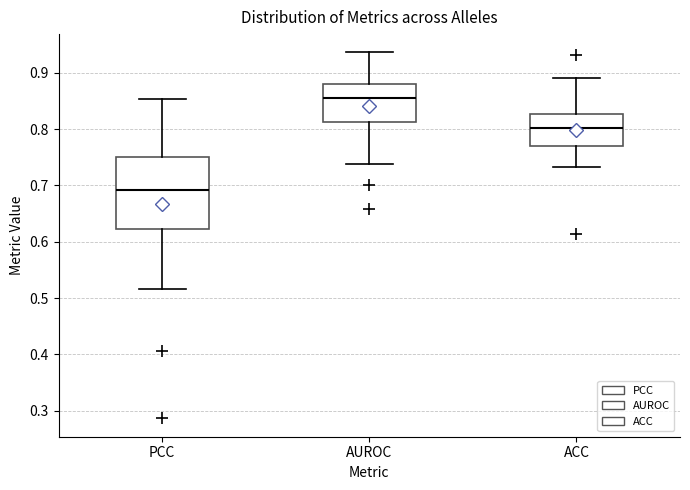

Reading left to right, read every box against the y-axis: the position of its median line, the range the box covers, and the ends of its whiskers. The values are not printed on the chart, so give them approximately, as read against the axis.

PCC: median 0.69, box 0.62 to 0.75, whiskers 0.52 to 0.85
AUROC: median 0.86, box 0.81 to 0.88, whiskers 0.74 to 0.94
ACC: median 0.80, box 0.77 to 0.83, whiskers 0.73 to 0.89